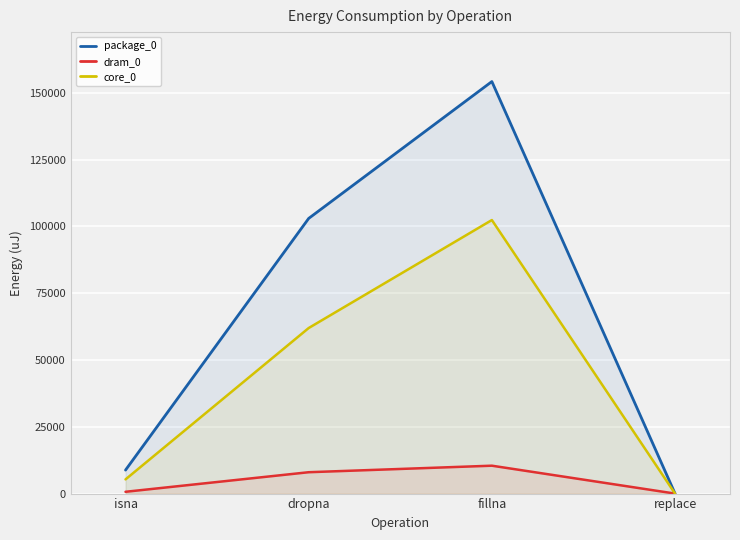

At which label is package_0 closest to 77087?

dropna